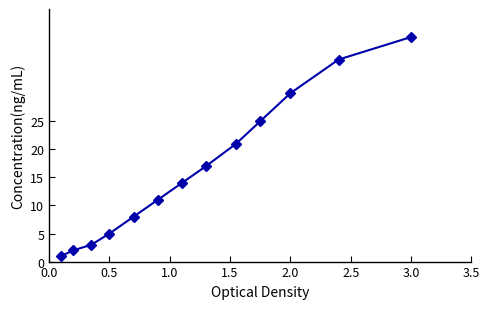

True or false: there are more than 2 points higher than both neighbors.

False